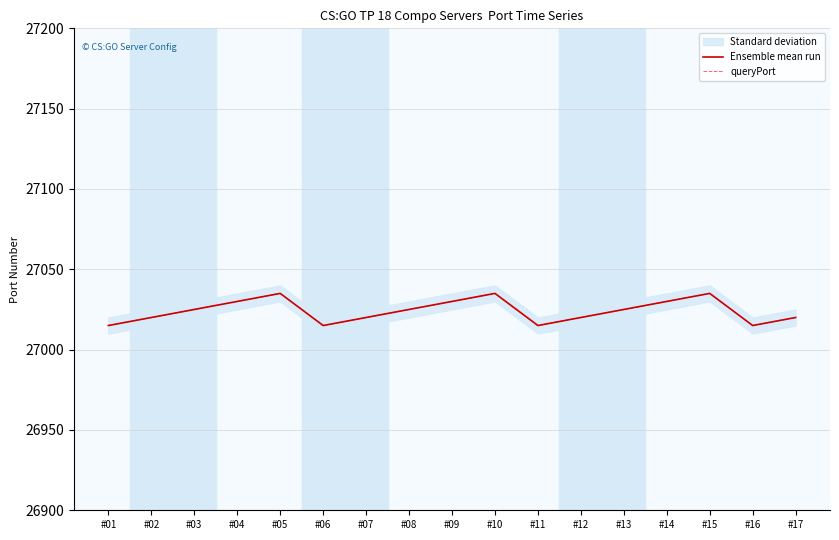

Where is the first local maximum for Ensemble mean run?

#05